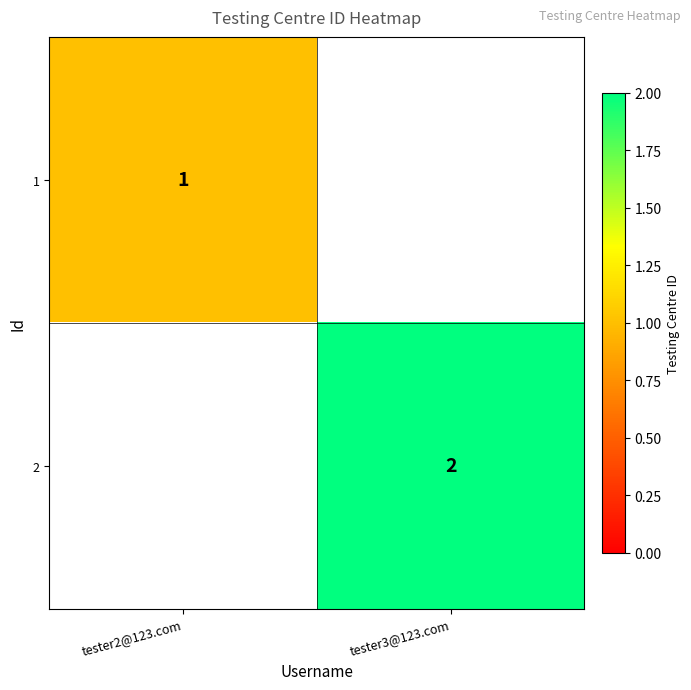

True or false: 2 has a value of 2 at tester3@123.com.

True